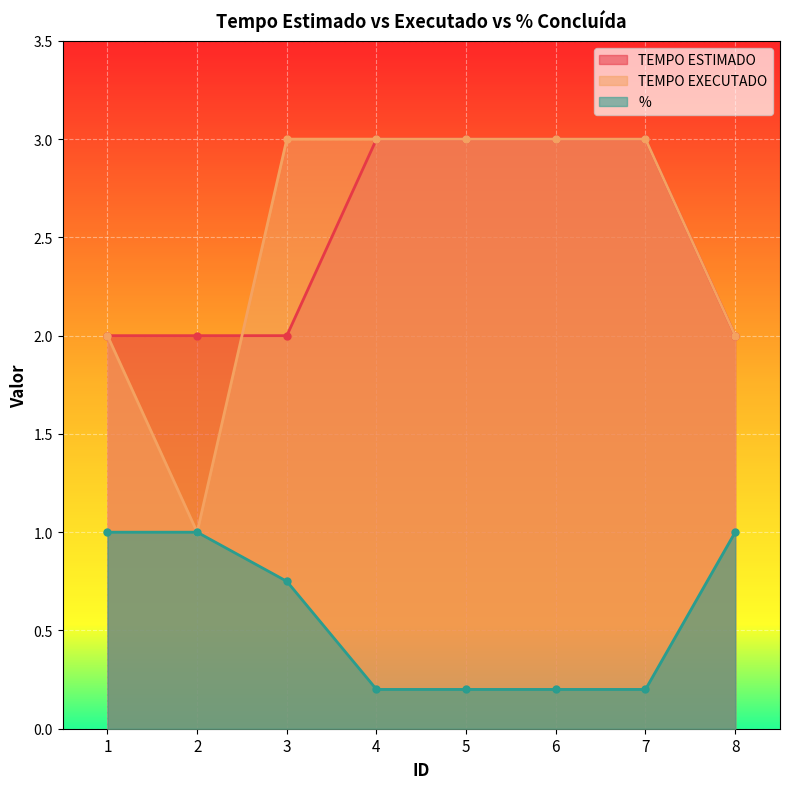

How many TEMPO ESTIMADO values are between 2 and 3?

8